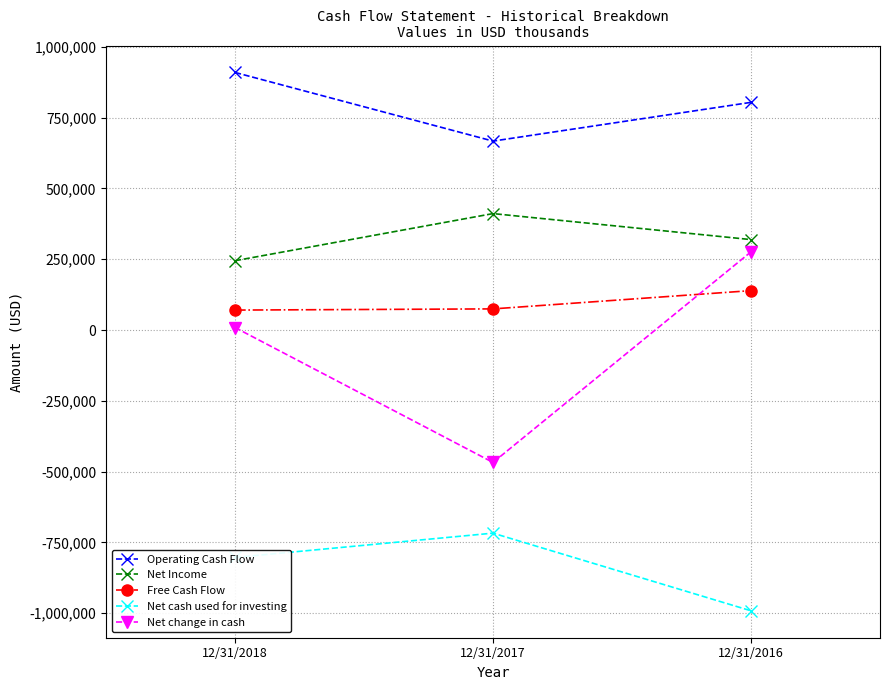

Is this an area chart (filled region under the line)?

No